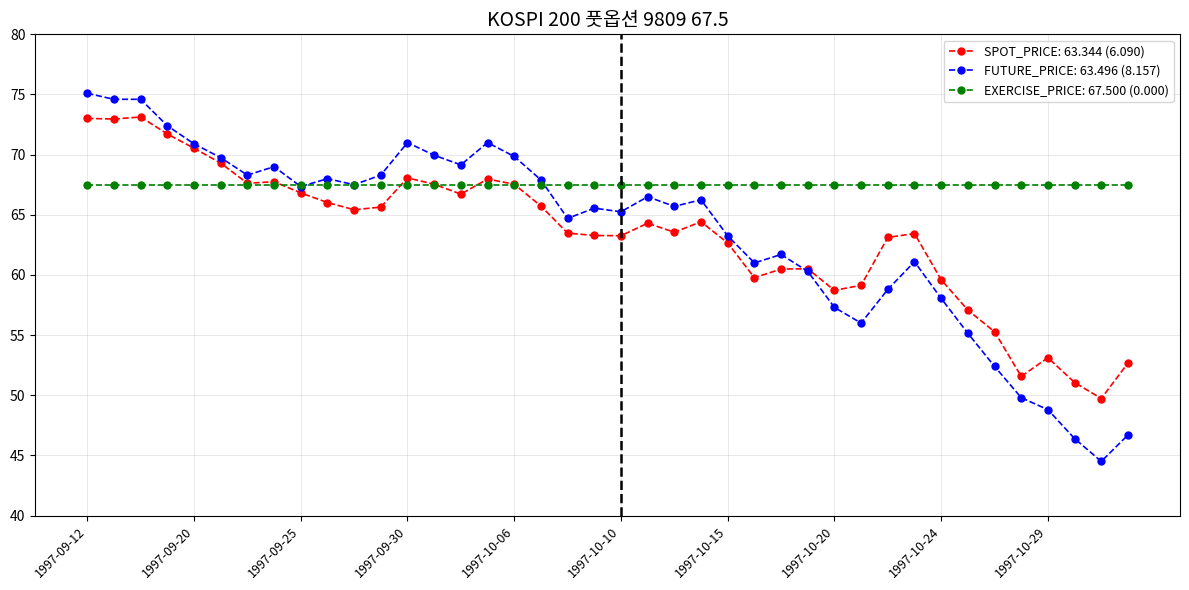

Which series has the widest spread of values?

FUTURE_PRICE: 63.496 (8.157)